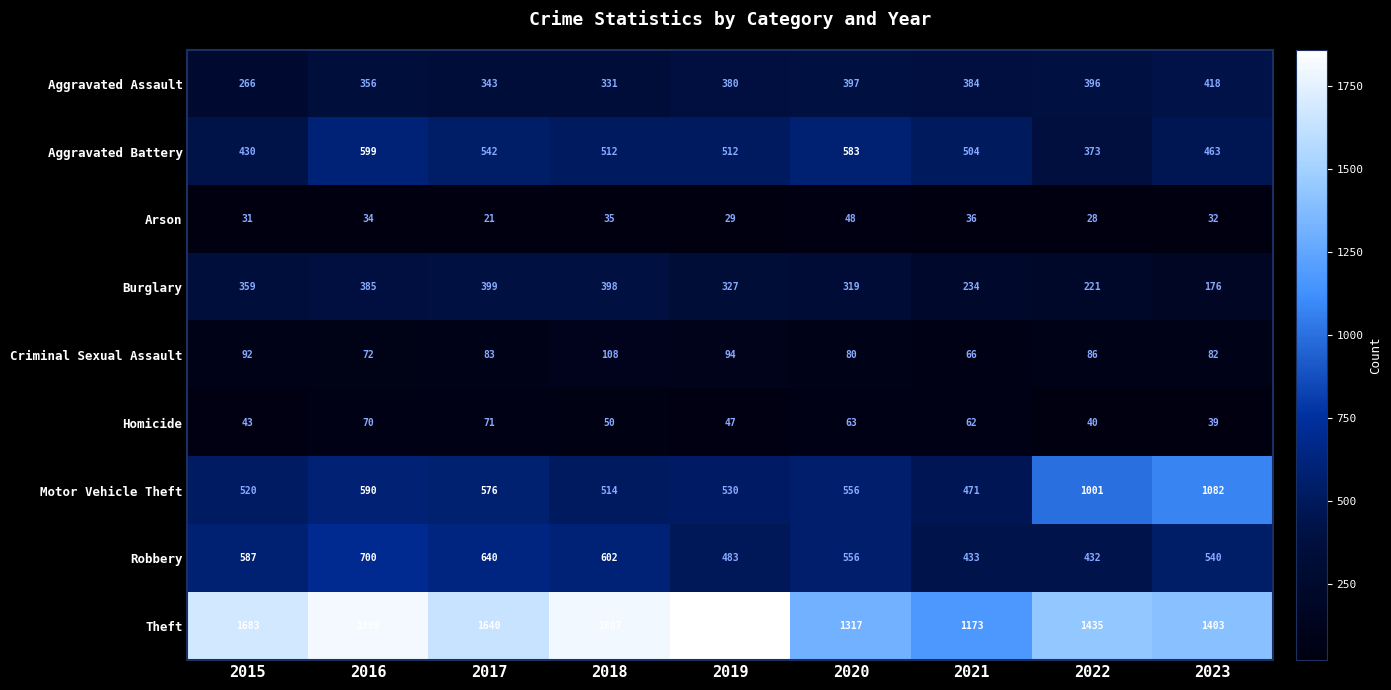

What is the highest value of the Homicide series?

71